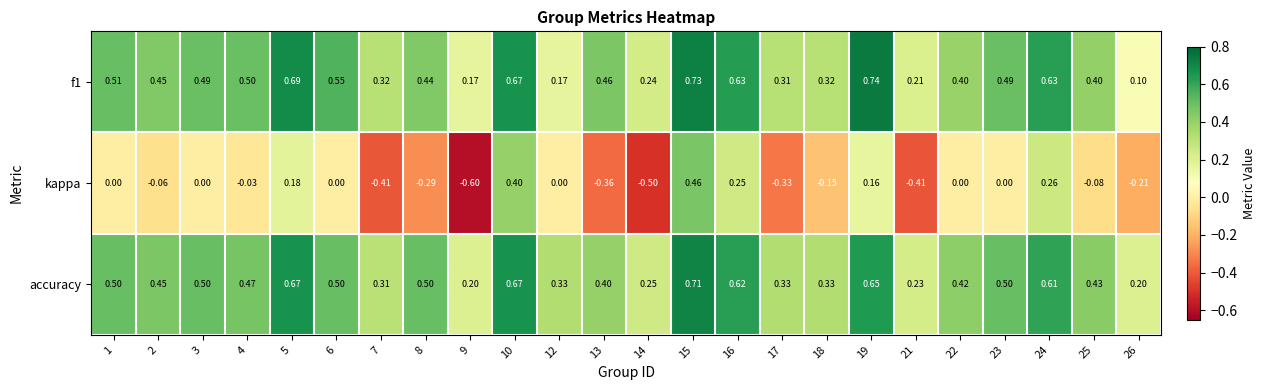

Which series changed the most between 3 and 9?

kappa